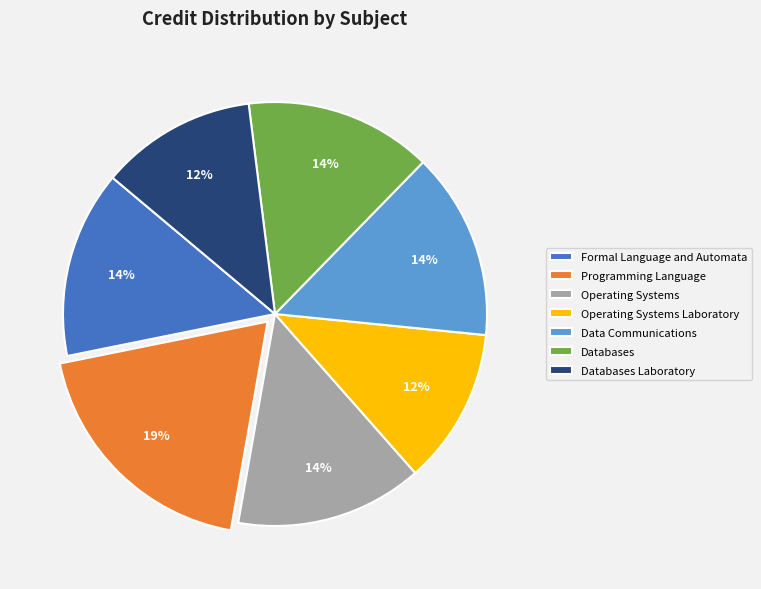

Count the number of slices in the pie.

7